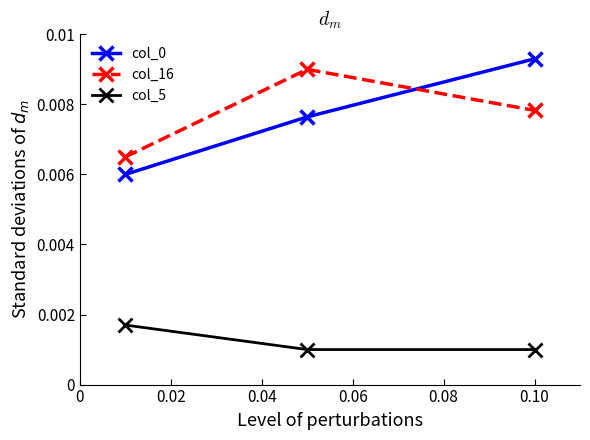

At how many categories does at least one series exceed 0?

3